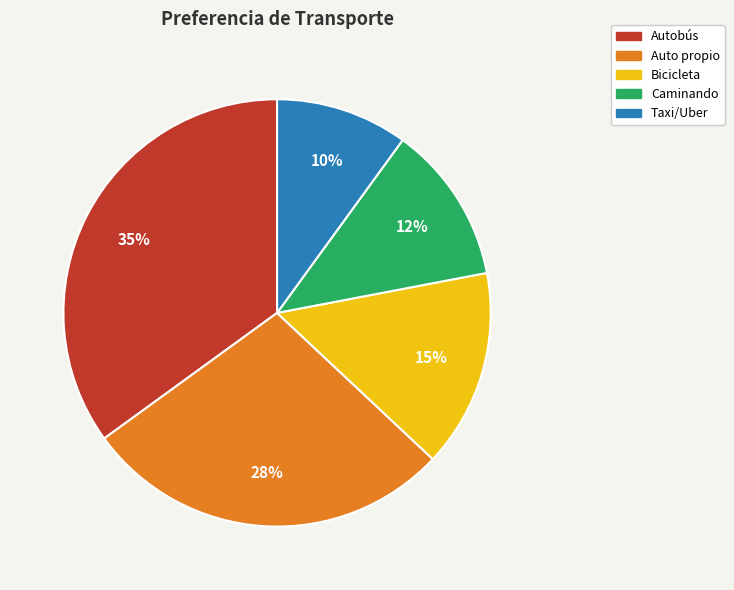

What percentage is the Taxi/Uber slice, to the nearest percent?

10%